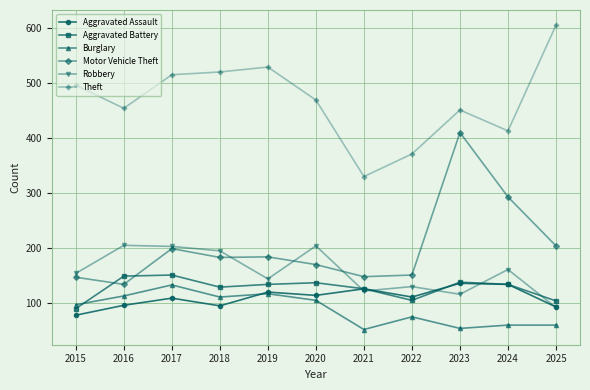

What is the difference between the Burglary values at 2022 and 2025?

15